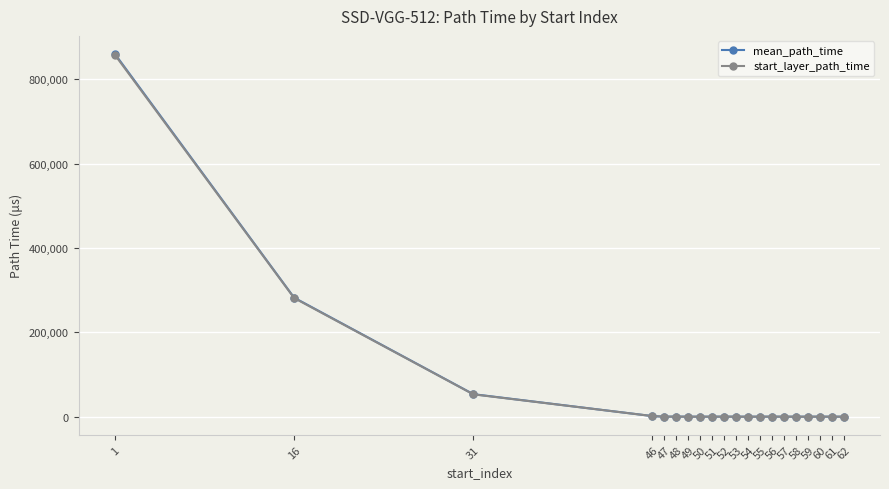

True or false: mean_path_time and start_layer_path_time cross at least once.

False